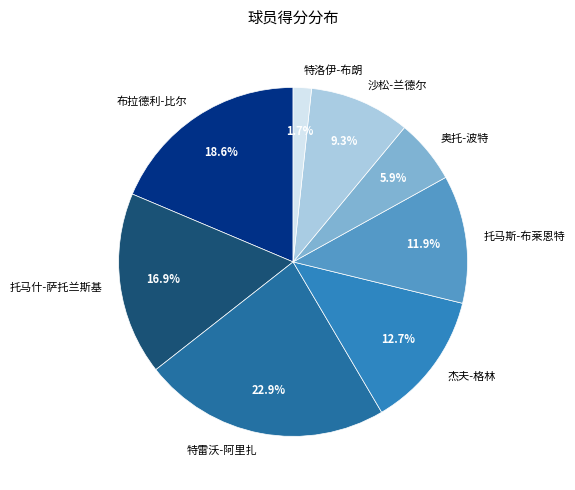

Which has a higher value, 托马斯-布莱恩特 or 布拉德利-比尔?

布拉德利-比尔